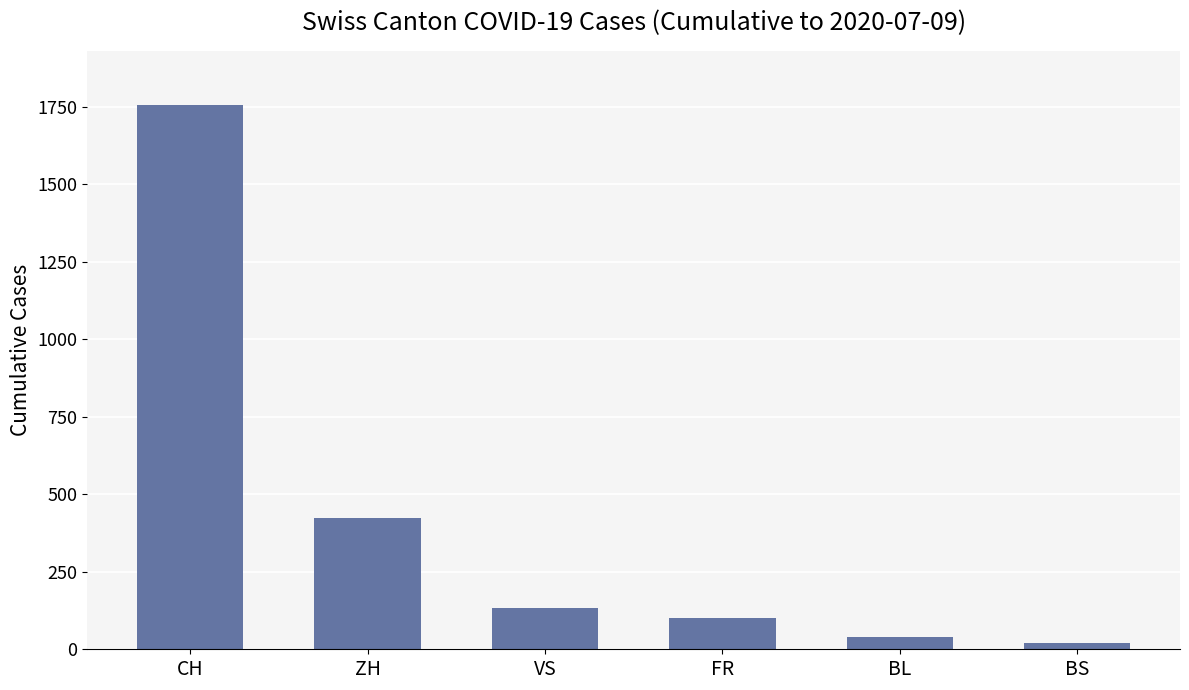

List the labels in order of value, smallest first.

BS, BL, FR, VS, ZH, CH